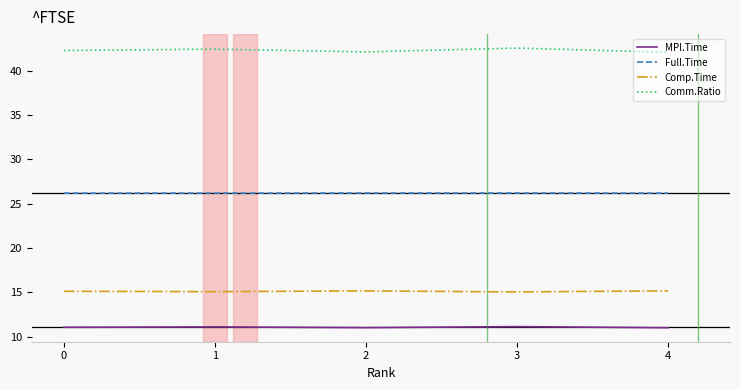

Is it true that Comp.Time equals 26.4 at 3?

False